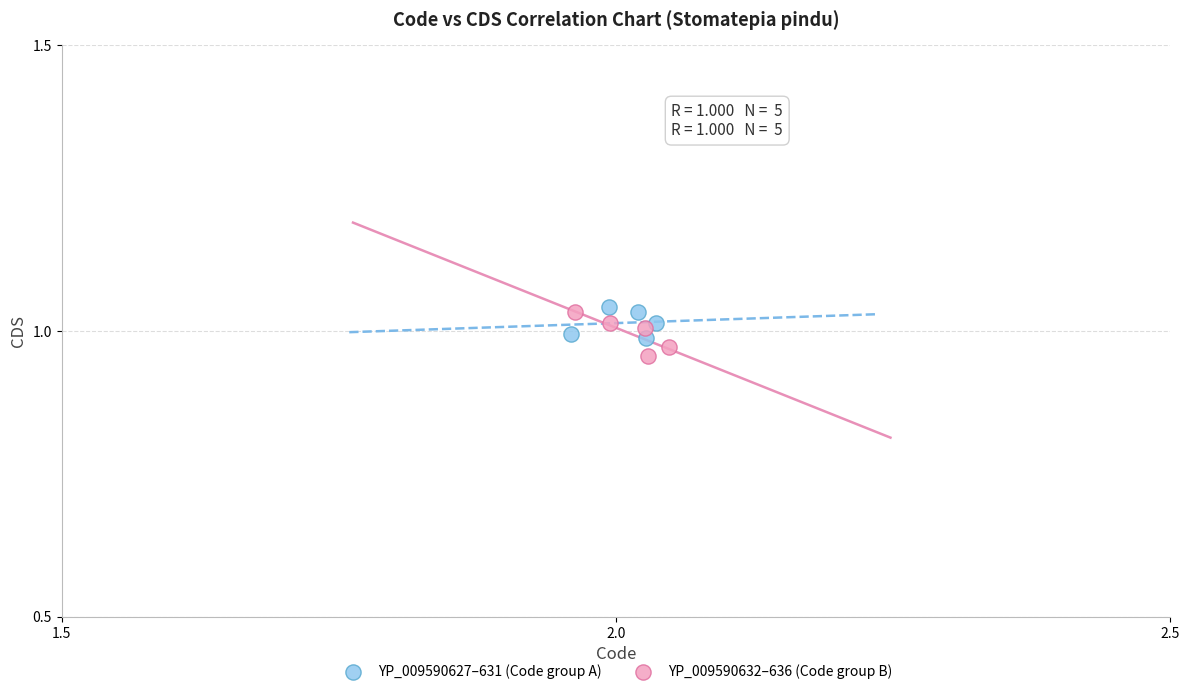

What are all the series names shown in the legend?

YP_009590627–631 (Code group A), YP_009590632–636 (Code group B)